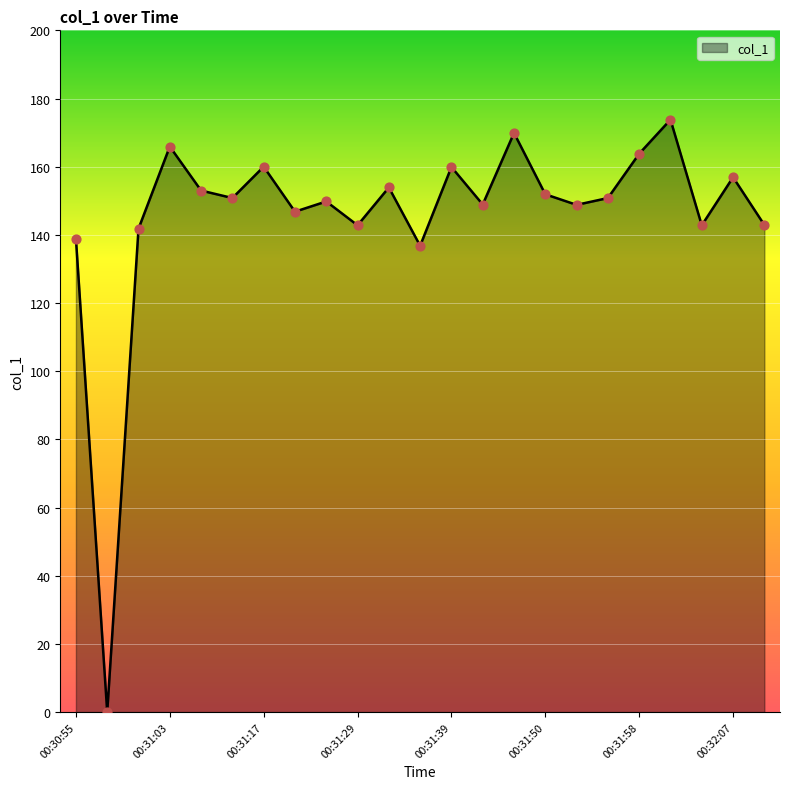

Between 00:31:58 and 00:32:07, which is larger?

00:31:58